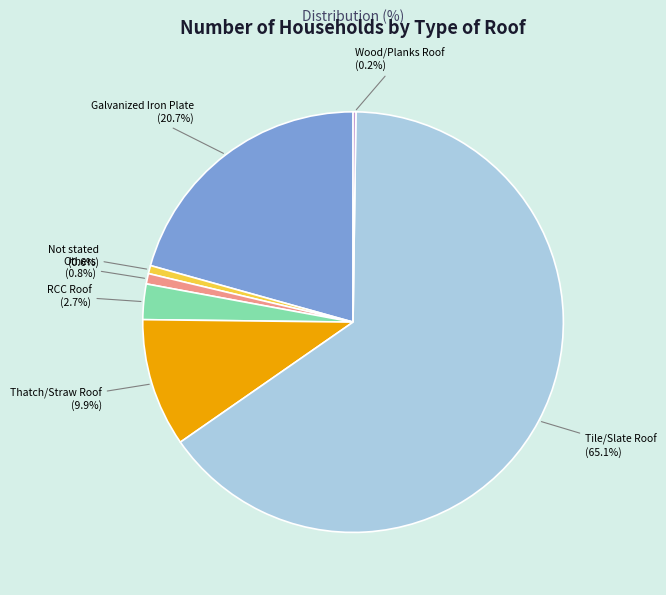

Which slice represents more than half of the pie?

Tile/Slate Roof